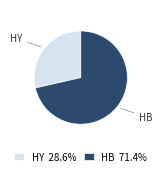

Is there a majority slice in this chart?

Yes